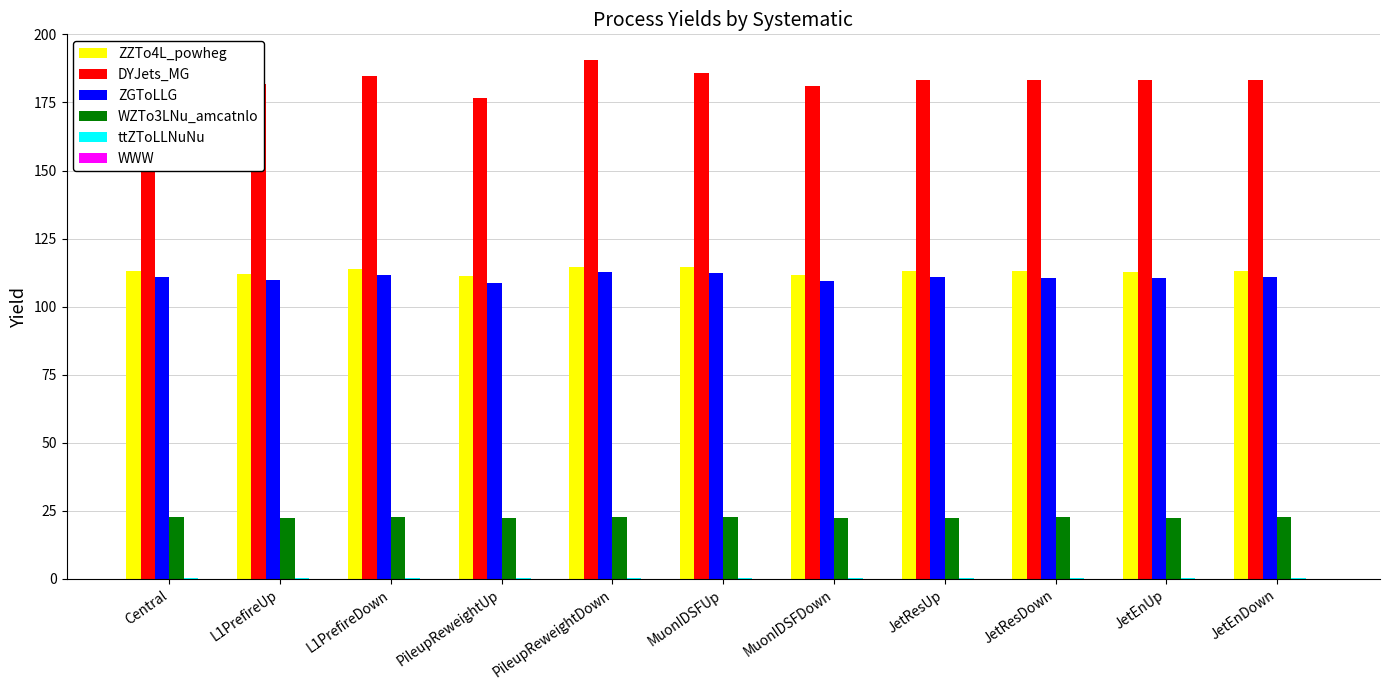

The value of WZTo3LNu_amcatnlo at L1PrefireUp is 22.4. True or false?

True